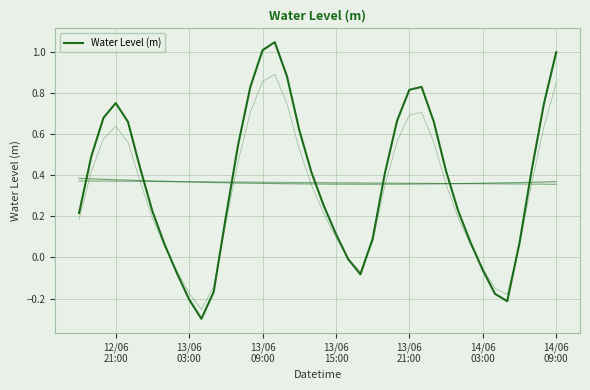

Reading left to right, transcribe all the data shown in this chart.

0.2	0.5	0.7	0.8	0.7	0.4	0.2	0.1	-0.1	-0.2	-0.3	-0.2	0.2	0.5	0.8	1.0	1.0	0.9	0.6	0.4	0.3	0.1	-0.0	-0.1	0.1	0.4	0.7	0.8	0.8	0.7	0.4	0.2	0.1	-0.1	-0.2	-0.2	0.1	0.4	0.7	1.0